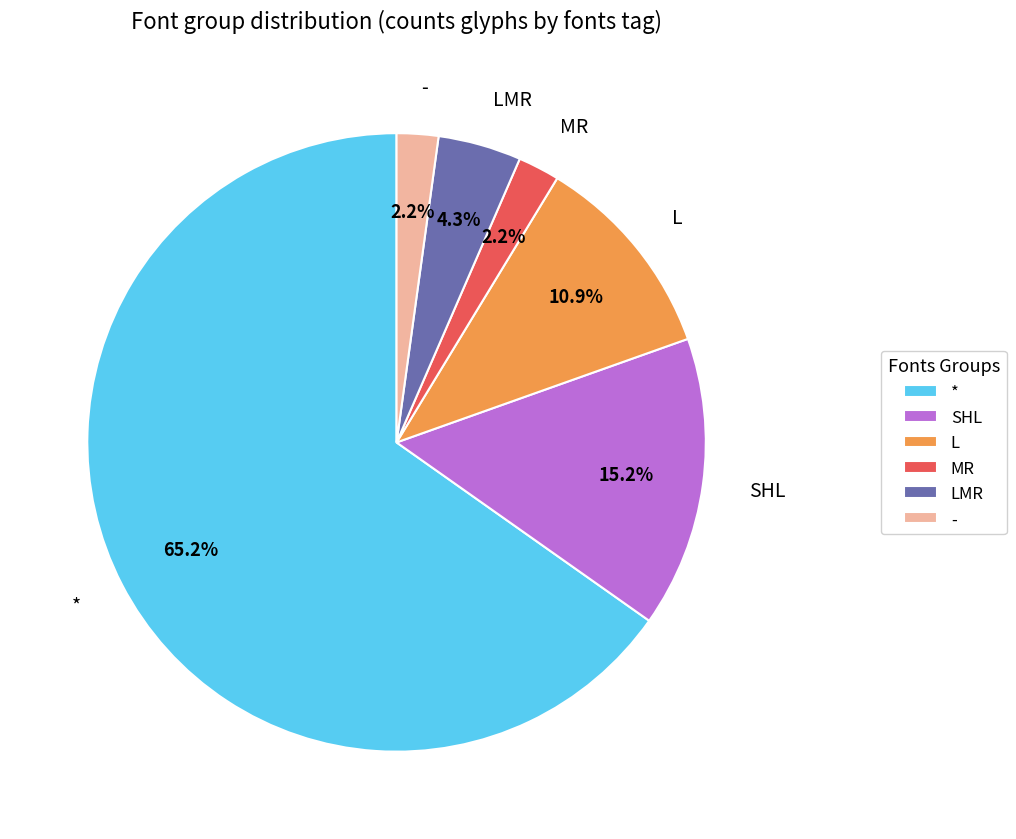

What is the largest slice in the pie chart?

*